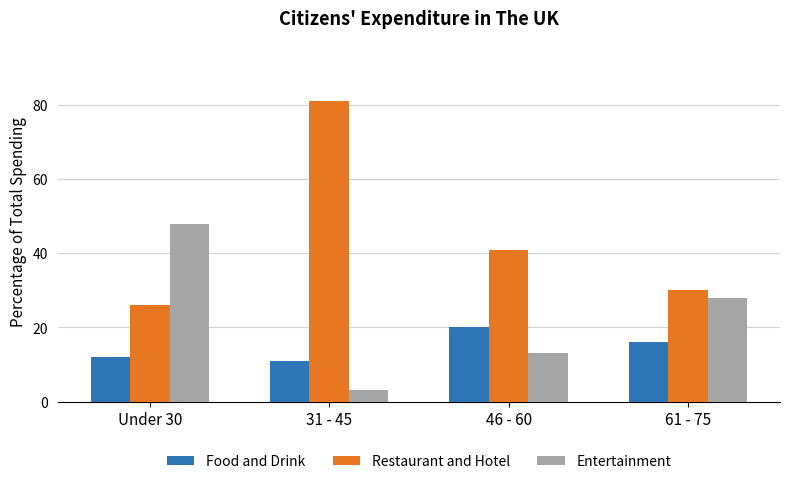

List the series in order of their overall mean, lowest first.

Food and Drink, Entertainment, Restaurant and Hotel